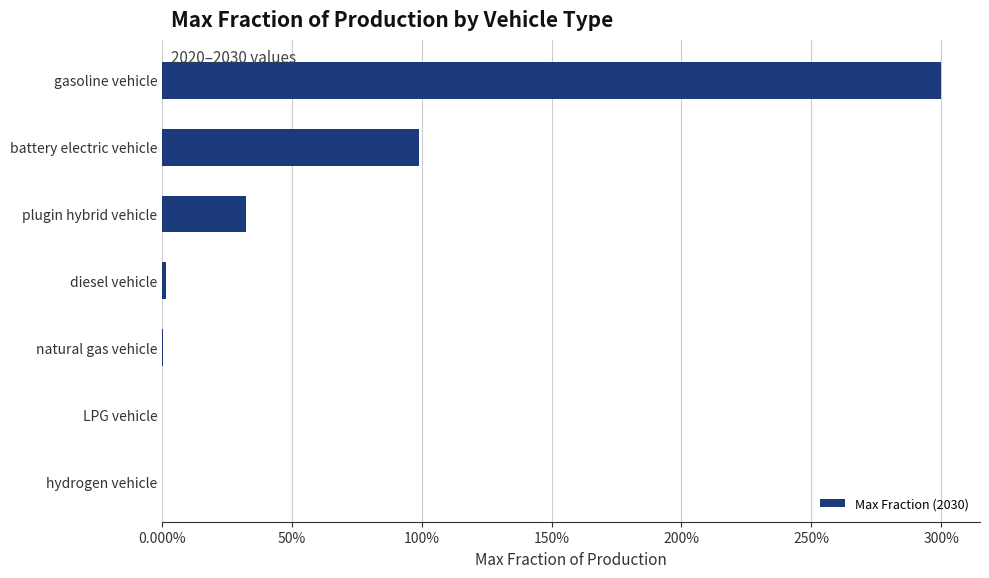

What is the greatest value displayed?

3.0